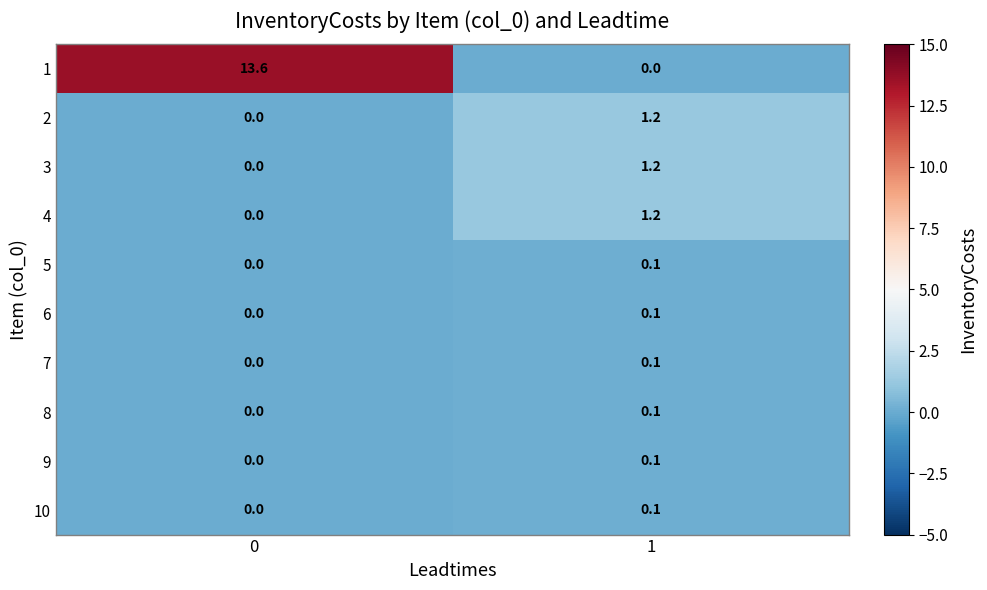

Is the value of 2 at 0 greater than the value of 6 at 1?

No